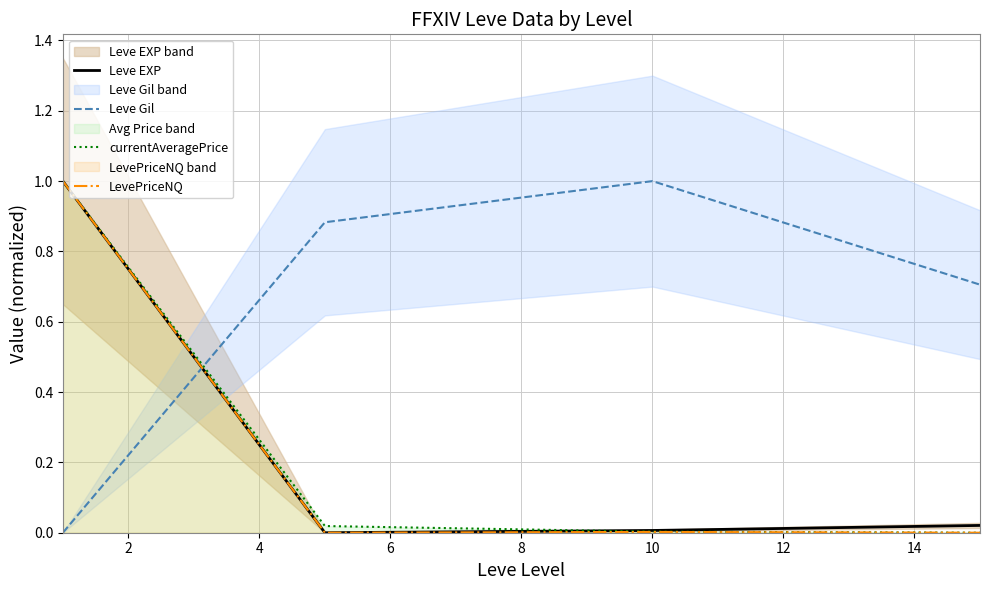

How many data points in Leve Gil are above 0?

3